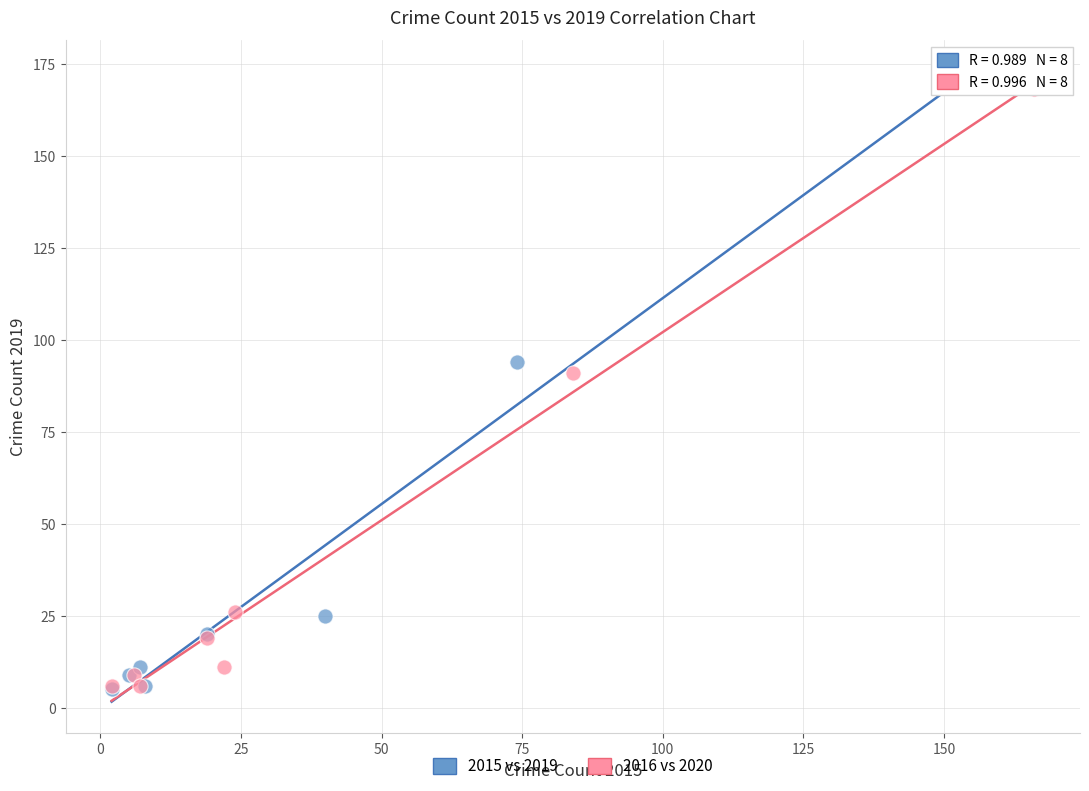

What are all the series names shown in the legend?

2015 vs 2019, 2016 vs 2020